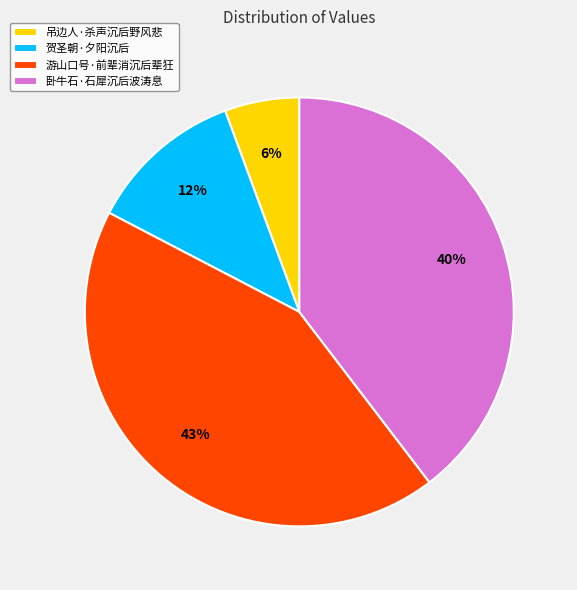

What is the ratio of the value at 贺圣朝·夕阳沉后 to the value at 游山口号·前辈消沉后辈狂?

0.3